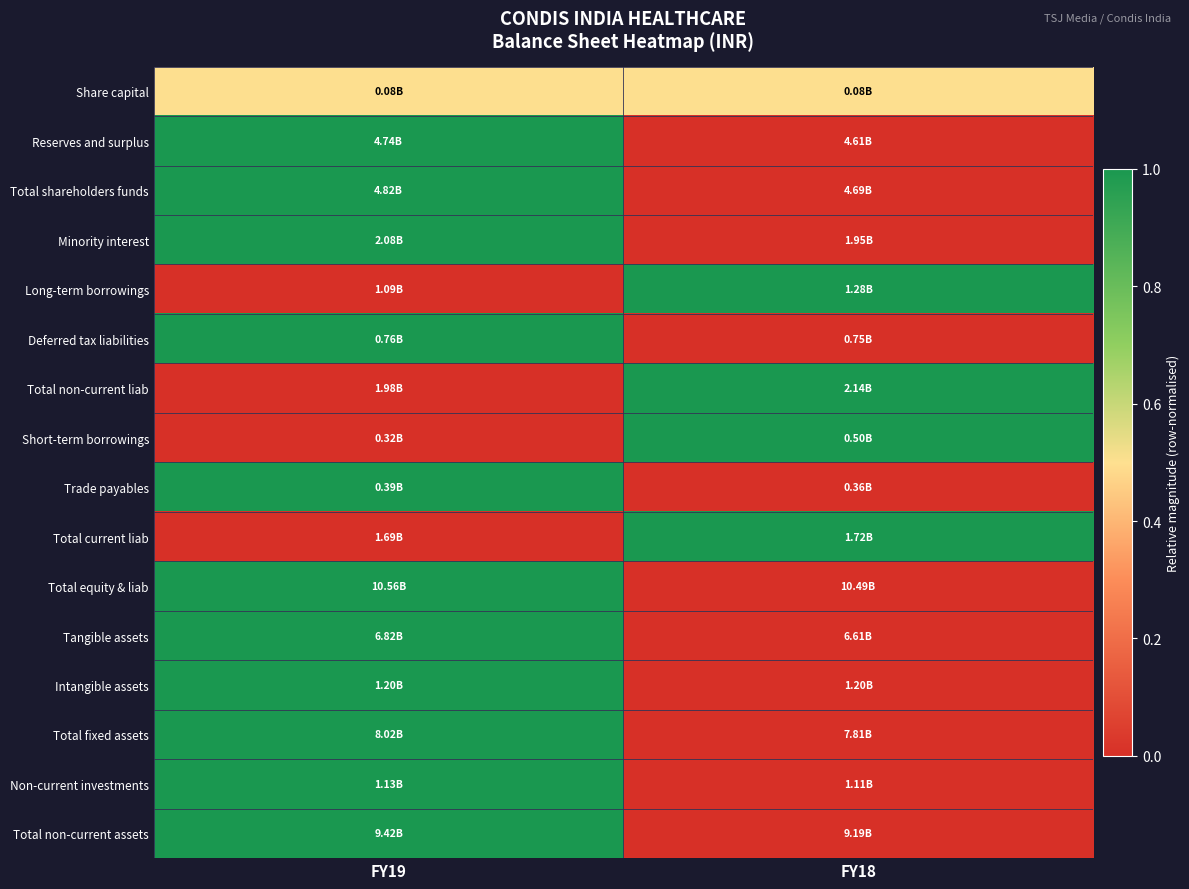

What is the spread (max minus min) of values at FY18?

1.0